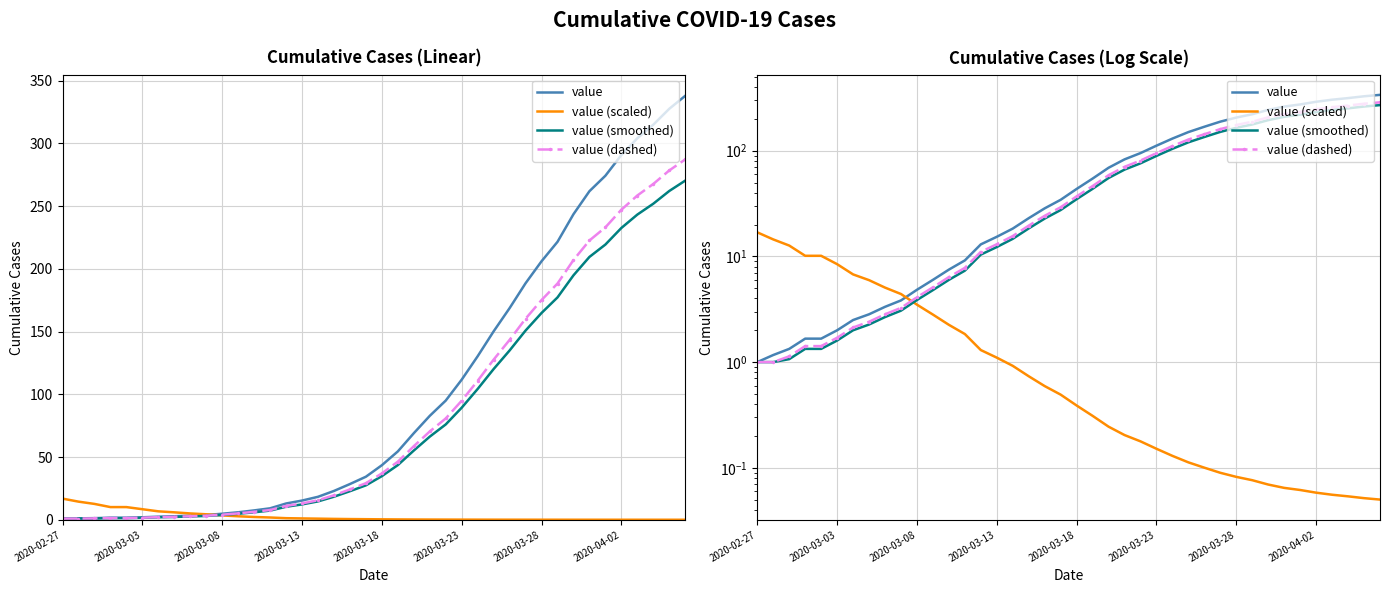

Between 11 and 27, which series saw the biggest shift?

value